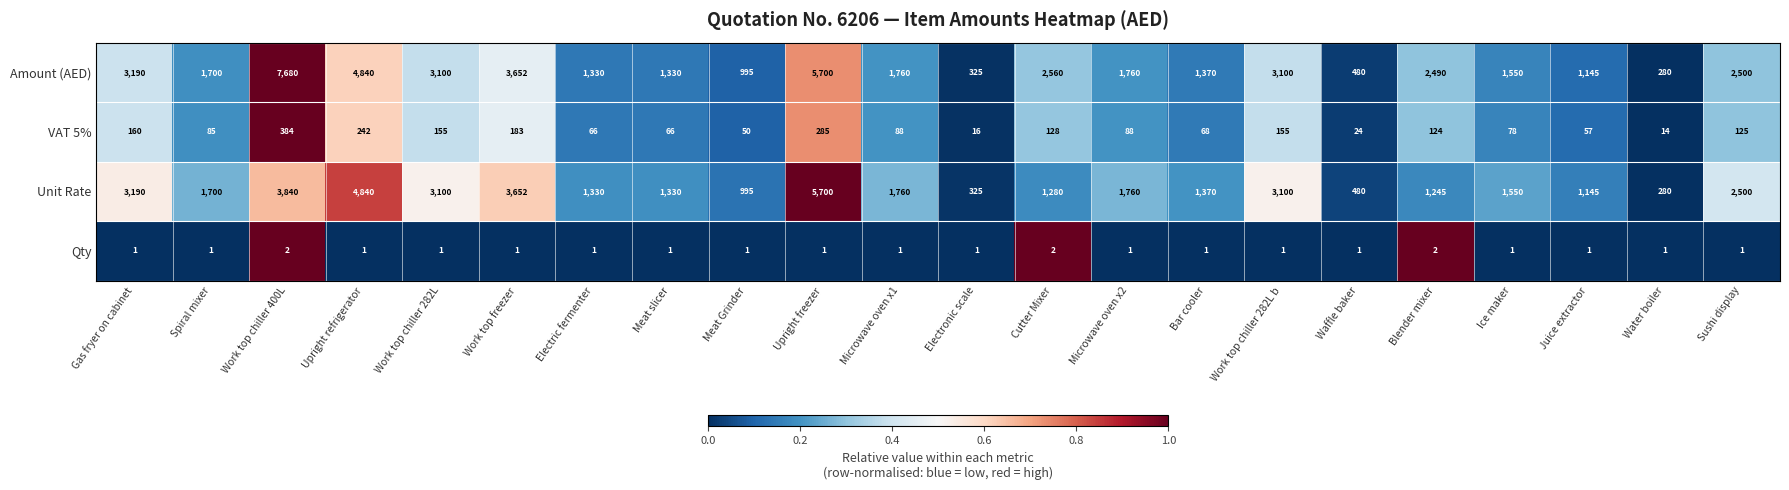

The value of Qty at Meat Grinder is 1. True or false?

True